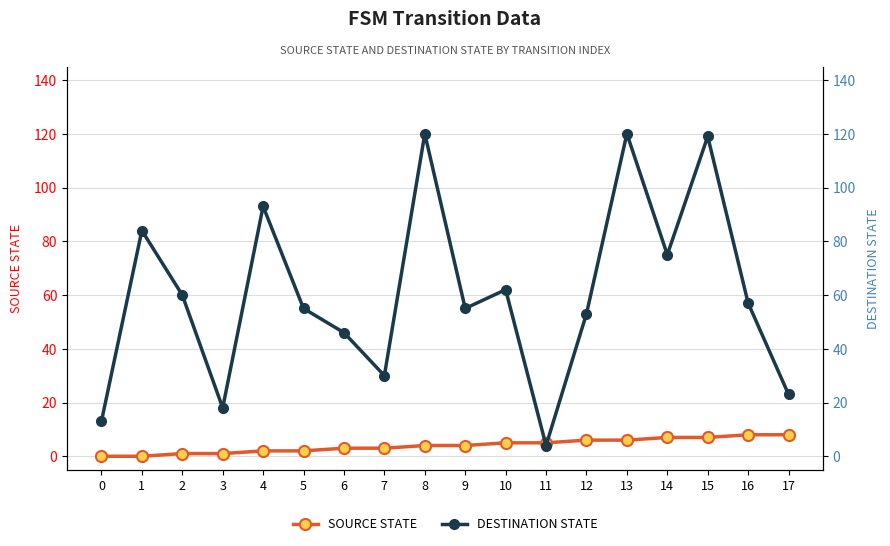

In DESTINATION STATE, how many points are higher than both neighbors (excluding endpoints)?

6